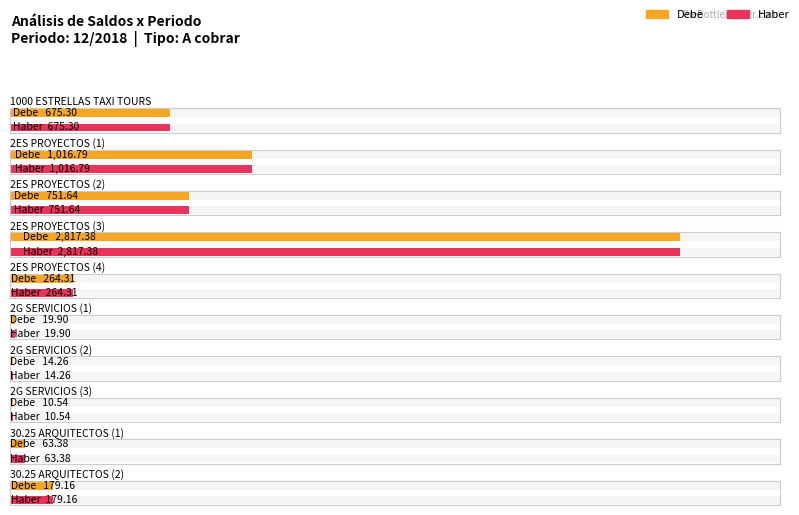

What is the sum of all Haber values?

5812.7